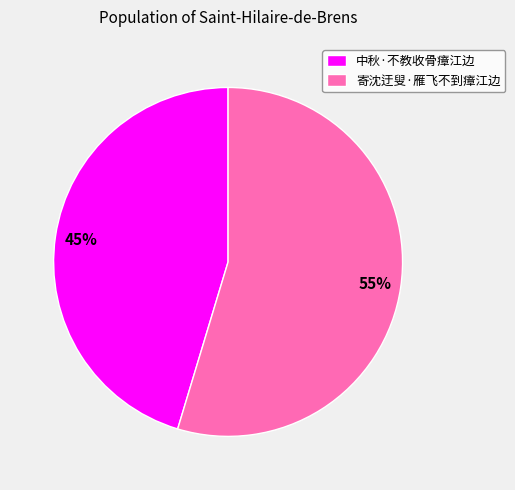

Count the number of slices in the pie.

2